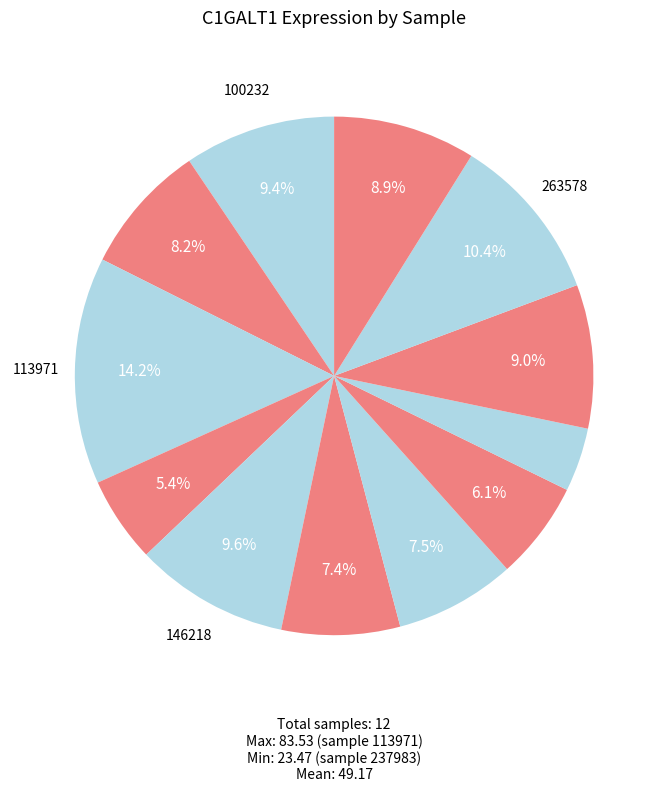

What is the largest slice in the pie chart?

113971